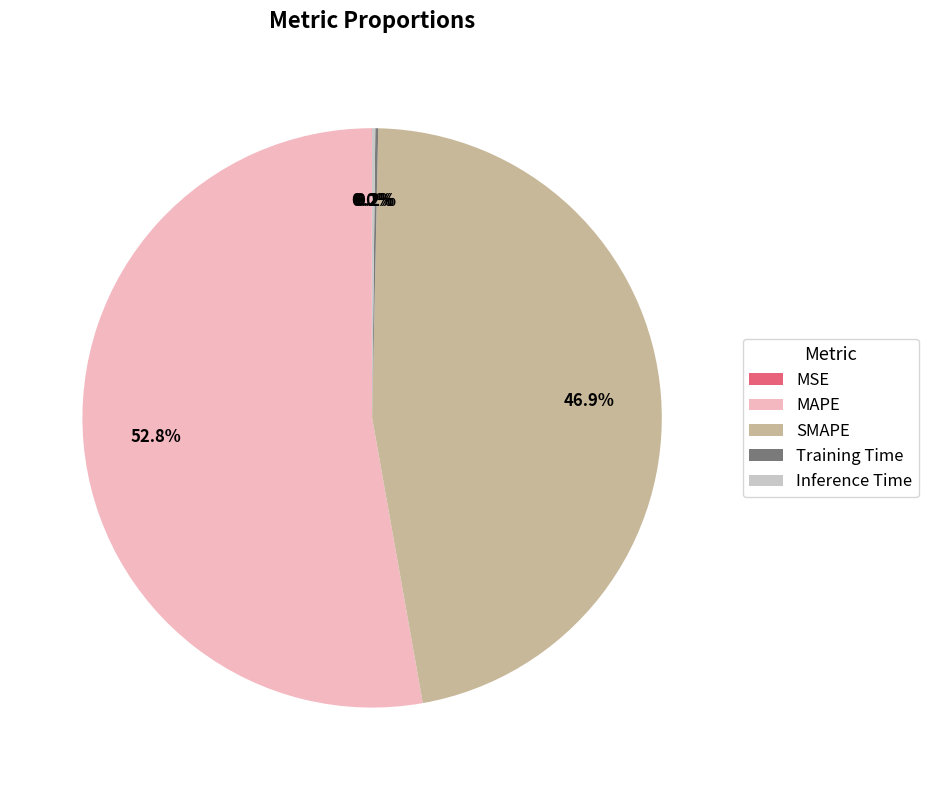

Do MAPE and SMAPE together represent more than half of the pie?

Yes